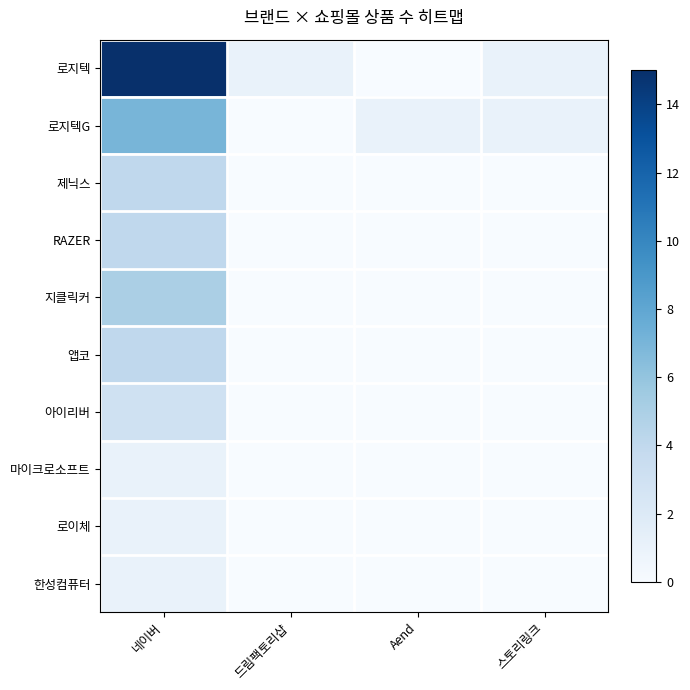

At which category is the sum across all series the highest?

네이버